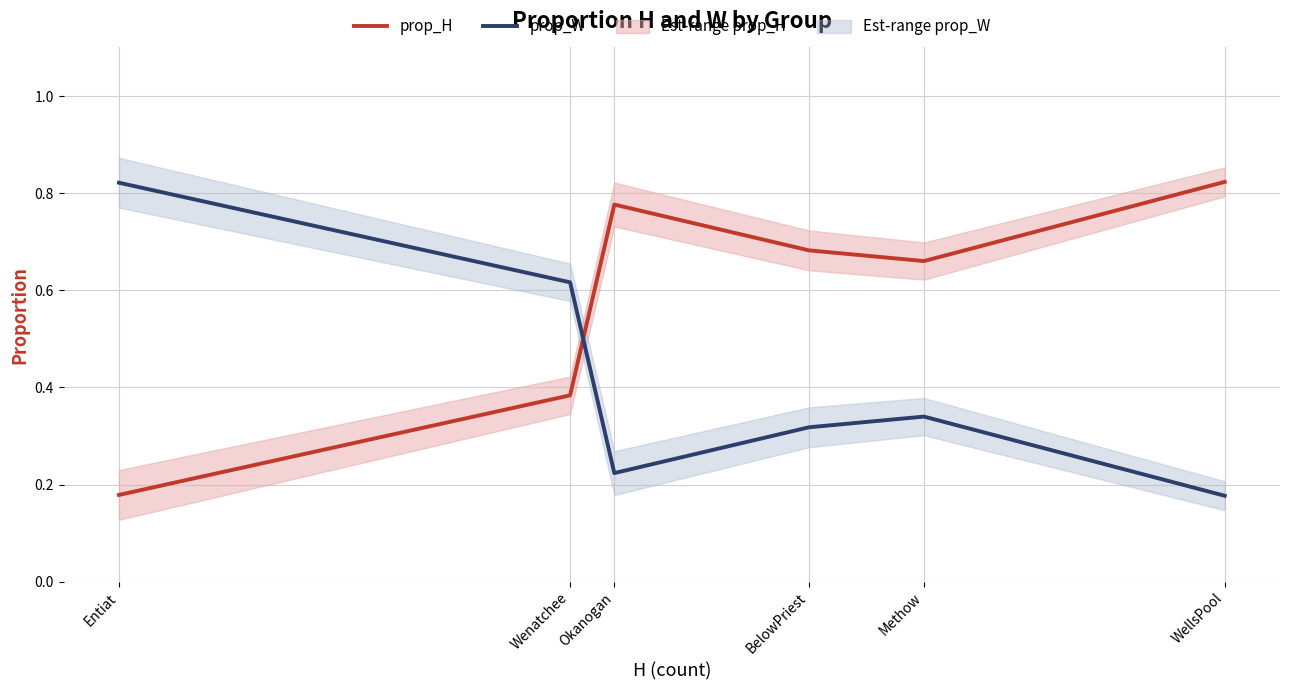

Rank the series by their maximum value, from lowest to highest.

prop_W, prop_H